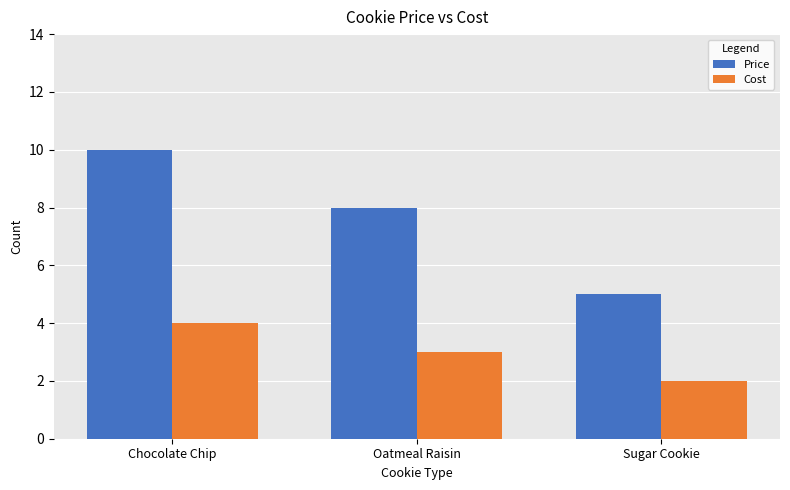

Count the number of data series in this chart.

2